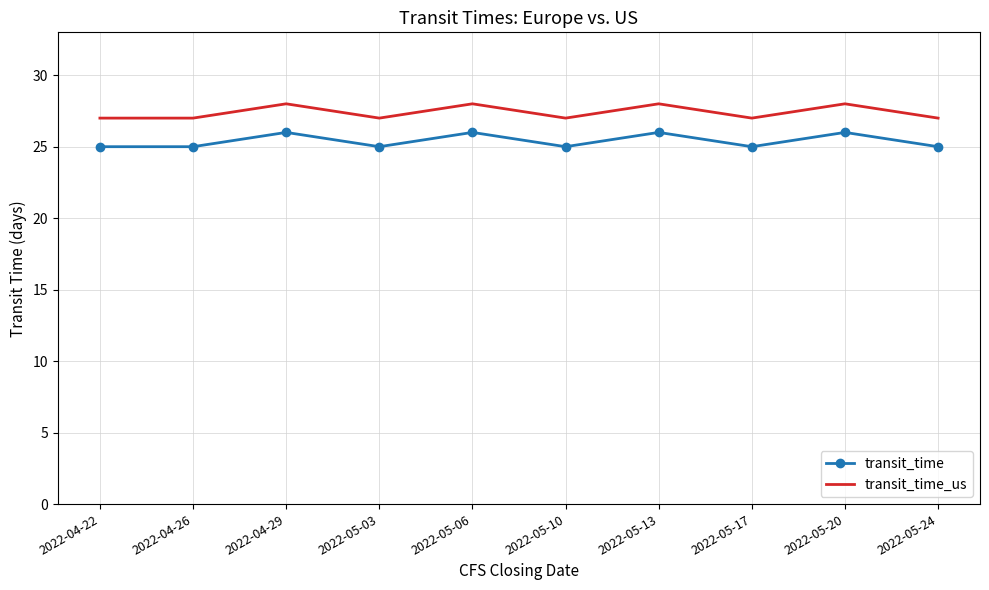

True or false: transit_time and transit_time_us cross at least once.

False